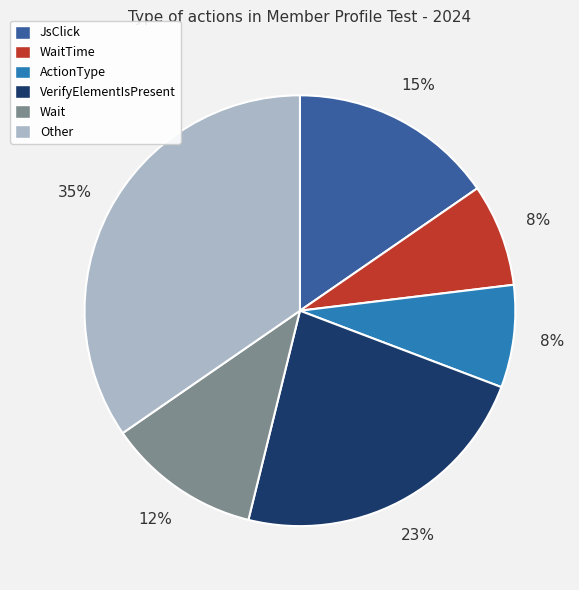

How many slices are in this pie chart?

6